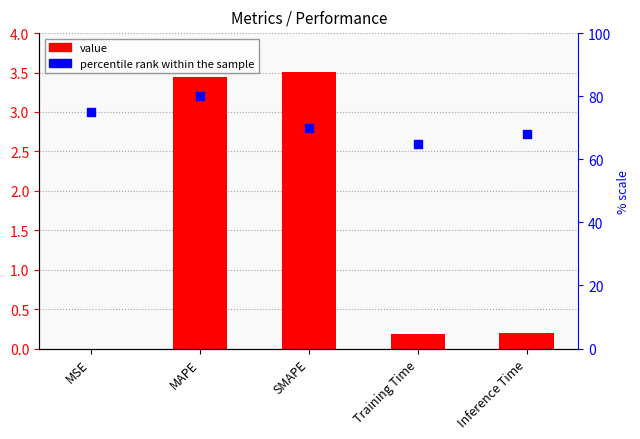

What is the total value across all series at MSE?

75.0